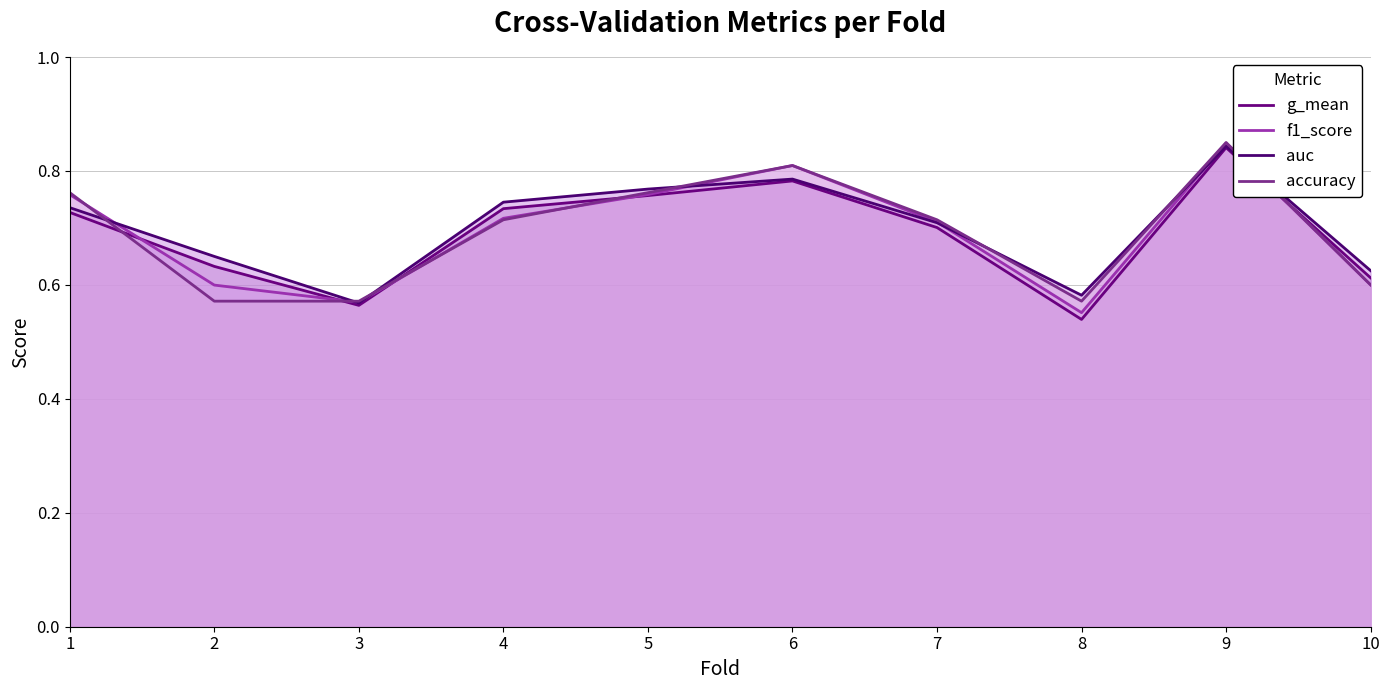

How many lines are shown in the chart?

4